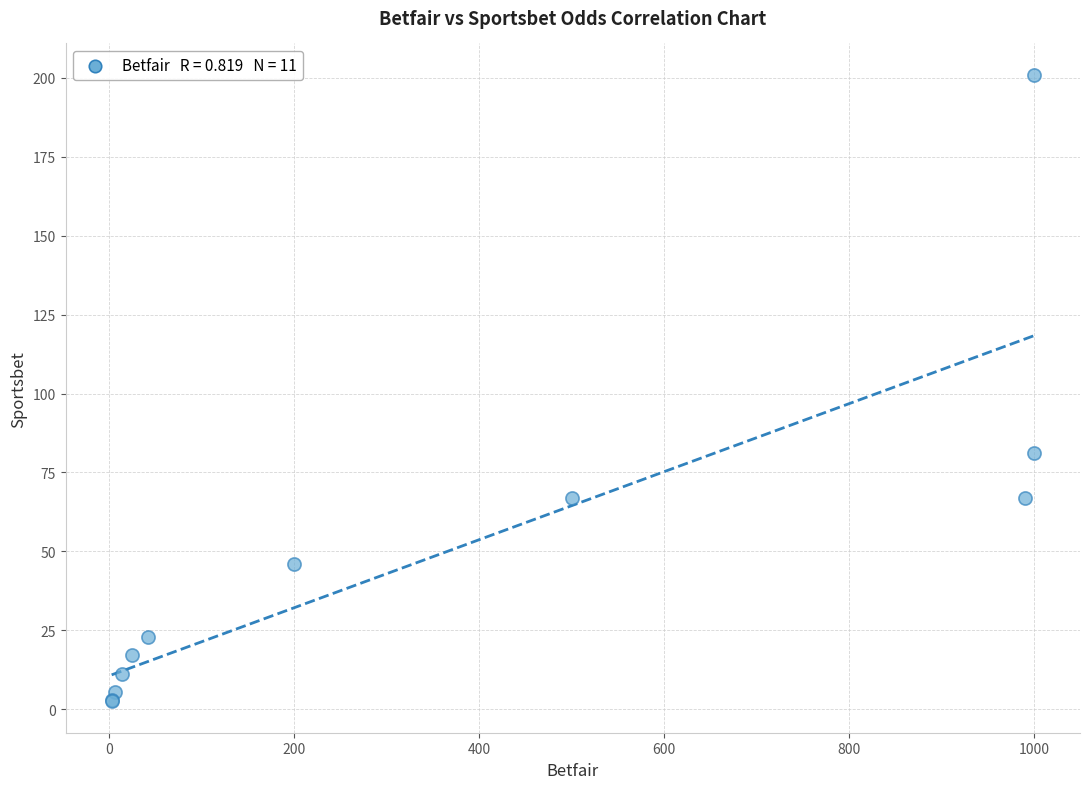

What Y value in the scatter plot is closest to 101?

81.0